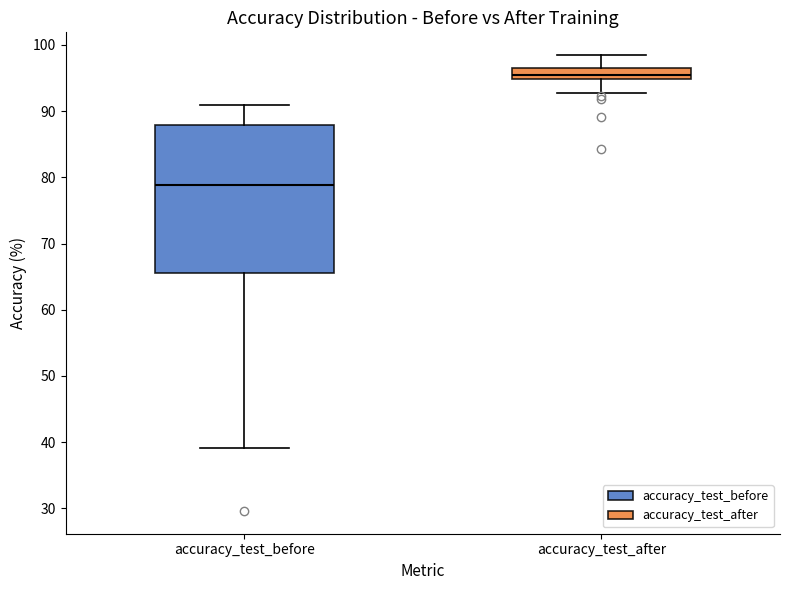

Reading left to right, transcribe this box plot: for each box, give where its median line is, the range the box spans, and where its two whiskers end, as read against the y-axis. The values are not printed on the chart, so give them approximately, as read against the axis.

accuracy_test_before: median 79, box 66 to 88, whiskers 39 to 91
accuracy_test_after: median 95 (inside the box), box 95 to 96, whiskers 93 to 98